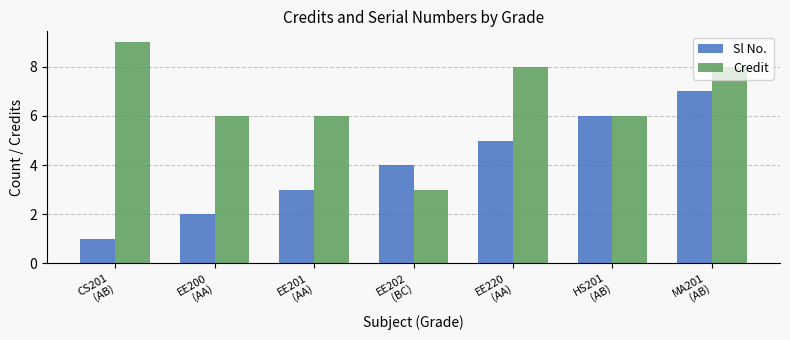

How many Credit values are between 6 and 8?

5